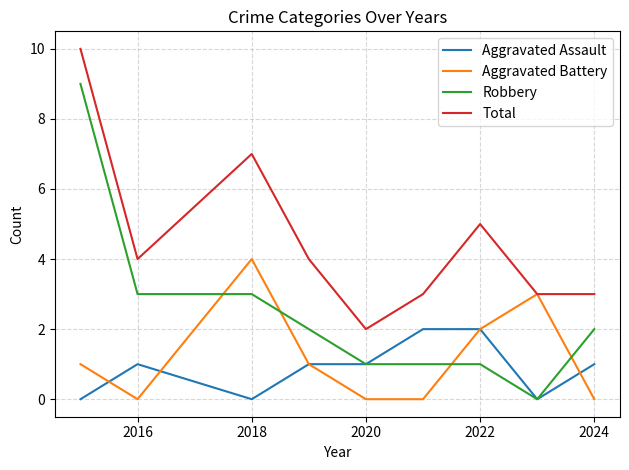

Which series has the largest range (max minus min)?

Robbery